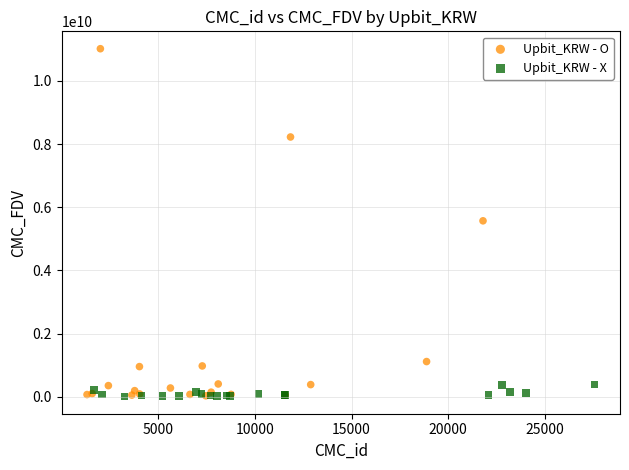

Which series contains the highest Y value?

Upbit_KRW - O